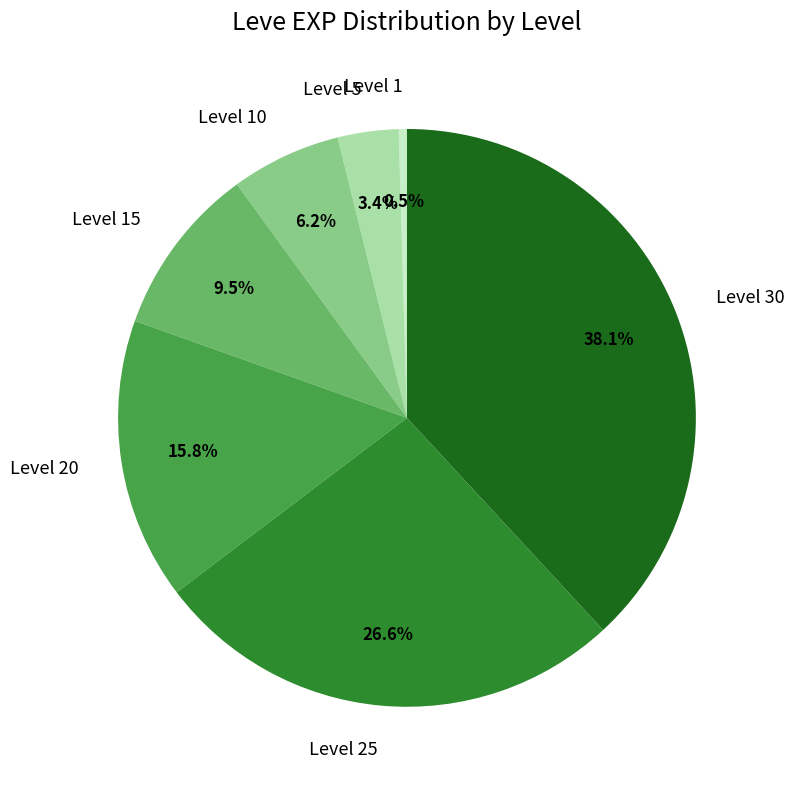

Is it true that Level 10 is 6% of the pie?

True